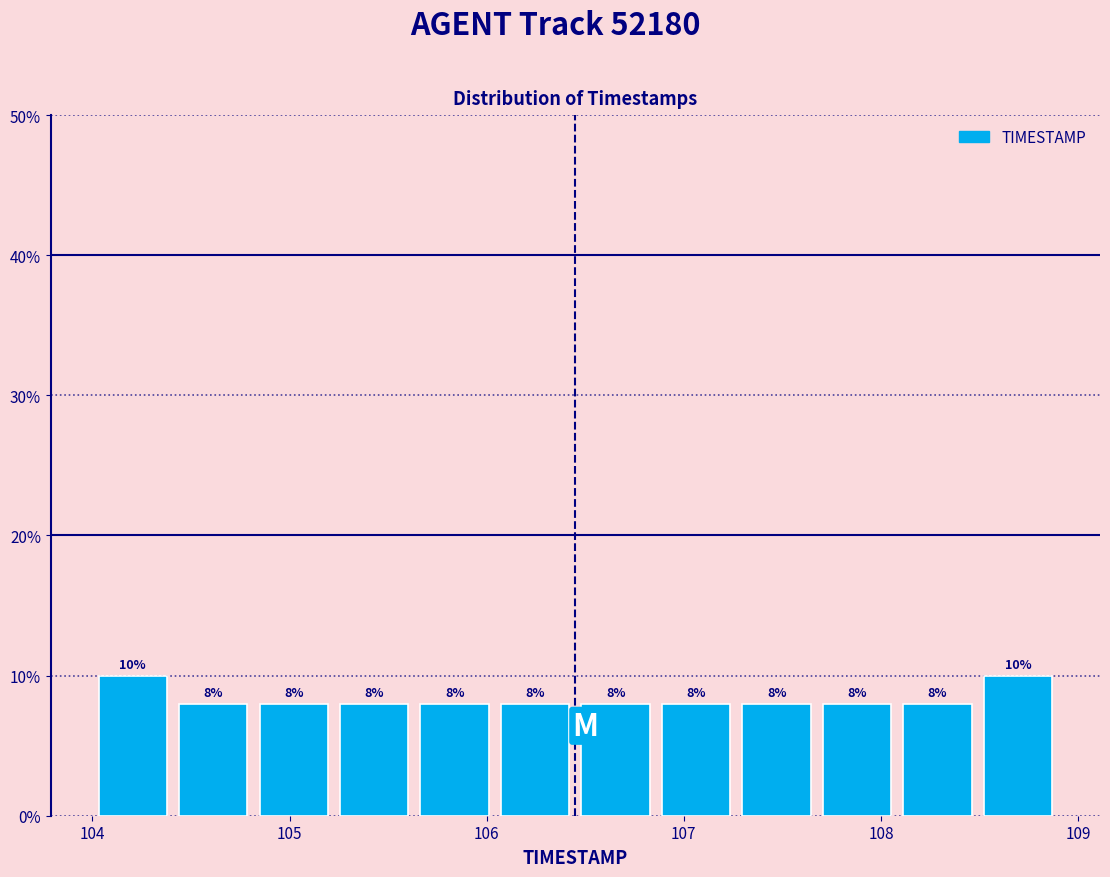

Reading left to right, transcribe this chart: for each bar, give the range it covers on the x-axis and its height. The bar edges are not printed on the chart, so give them approximately, as read against the axis.

104.0 to 104.4: 10
104.4 to 104.8: 8
104.8 to 105.2: 8
105.2 to 105.6: 8
105.6 to 106.0: 8
106.0 to 106.5: 8
106.5 to 106.9: 8
106.9 to 107.3: 8
107.3 to 107.7: 8
107.7 to 108.1: 8
108.1 to 108.5: 8
108.5 to 108.9: 10